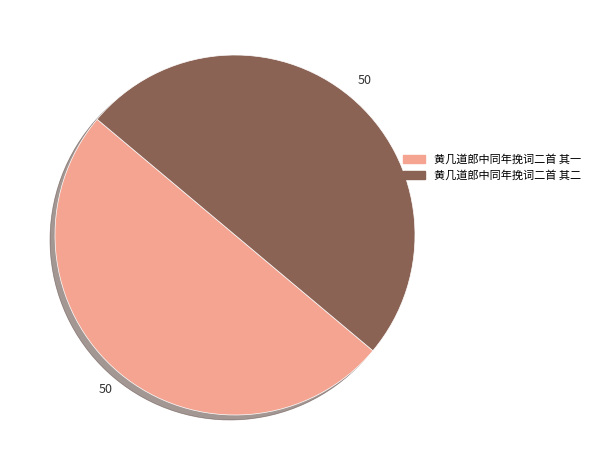

Count the number of slices in the pie.

2